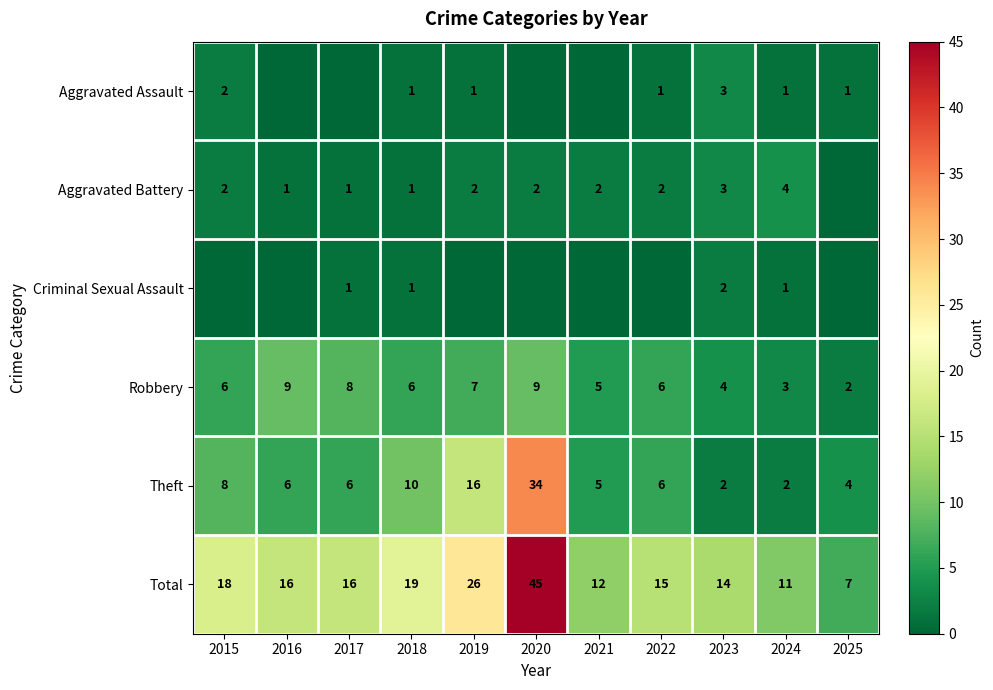

At how many categories does at least one series exceed 42?

1